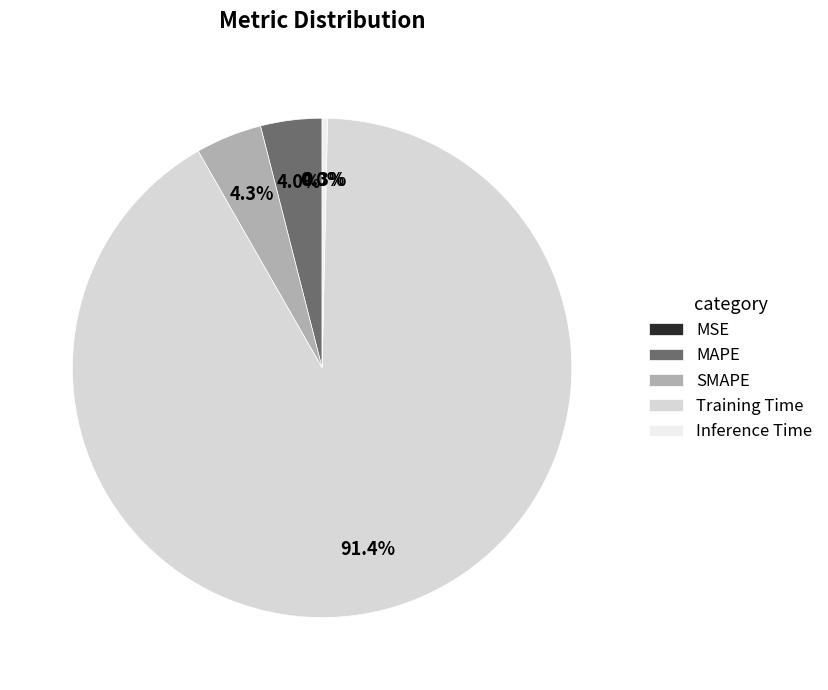

Which category has the biggest portion of the pie?

Training Time